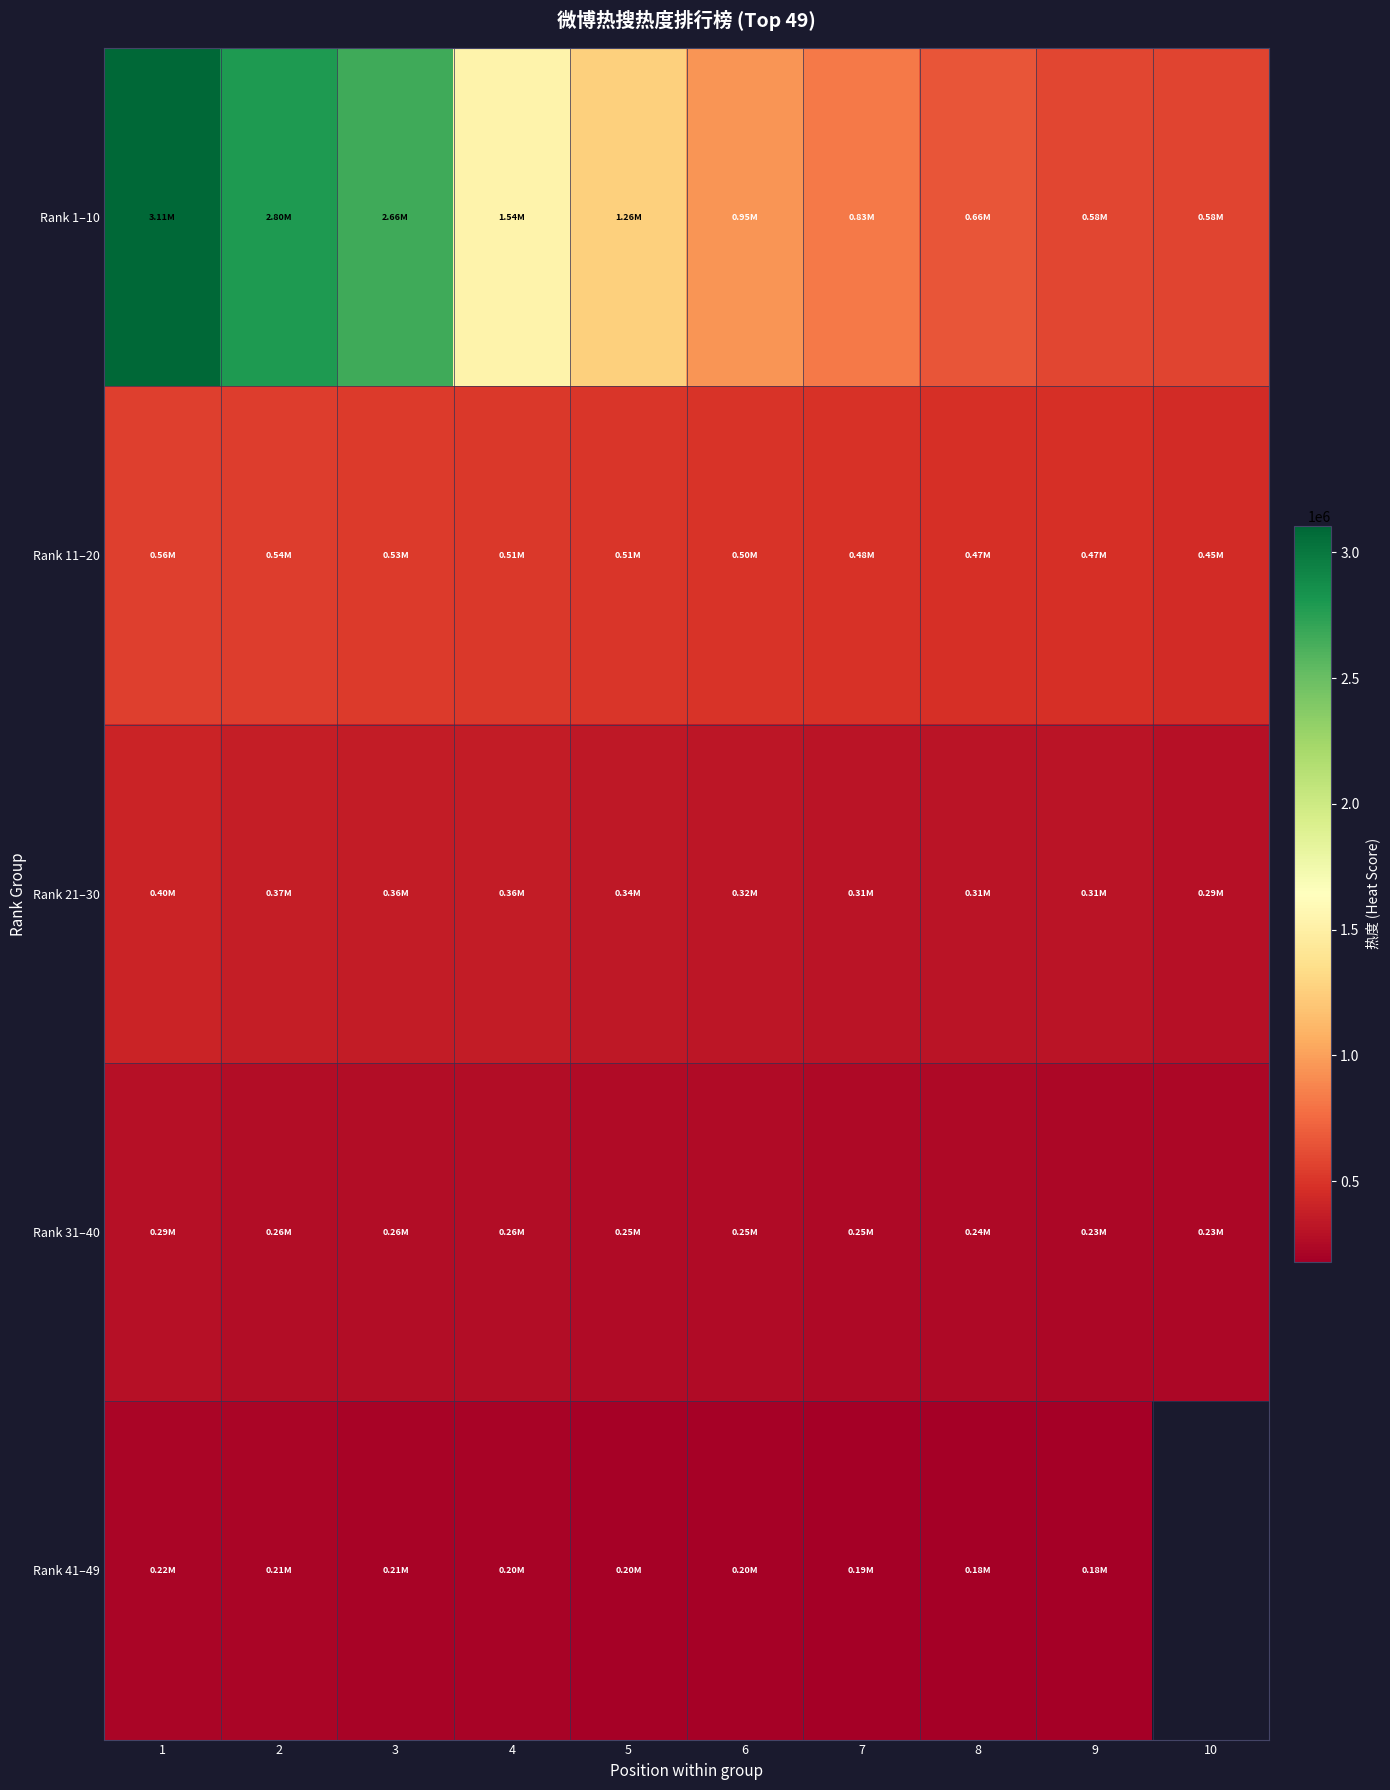

What is the minimum value shown in the chart?

180000.0